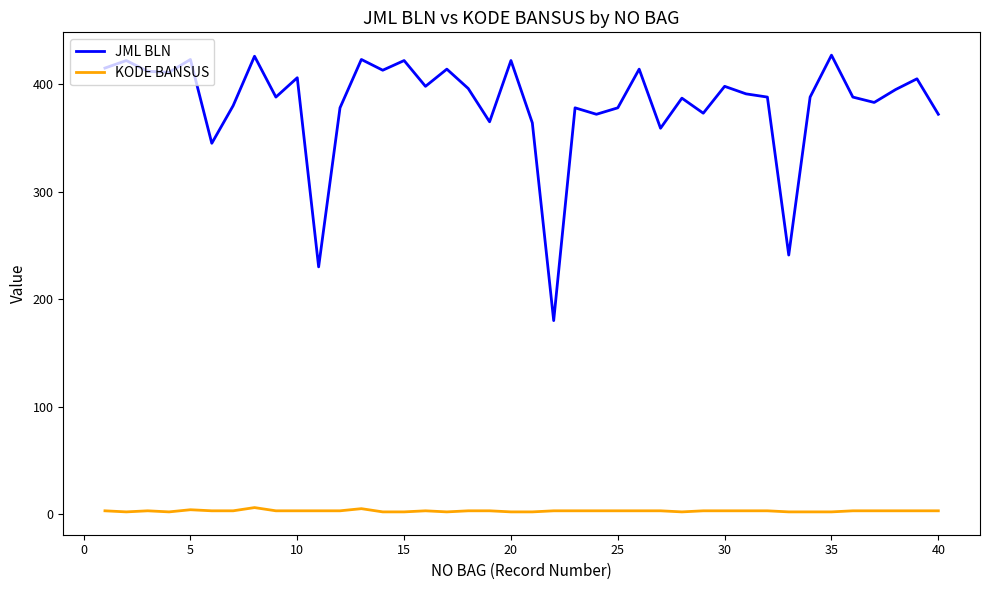

Which series has the widest spread of values?

JML BLN